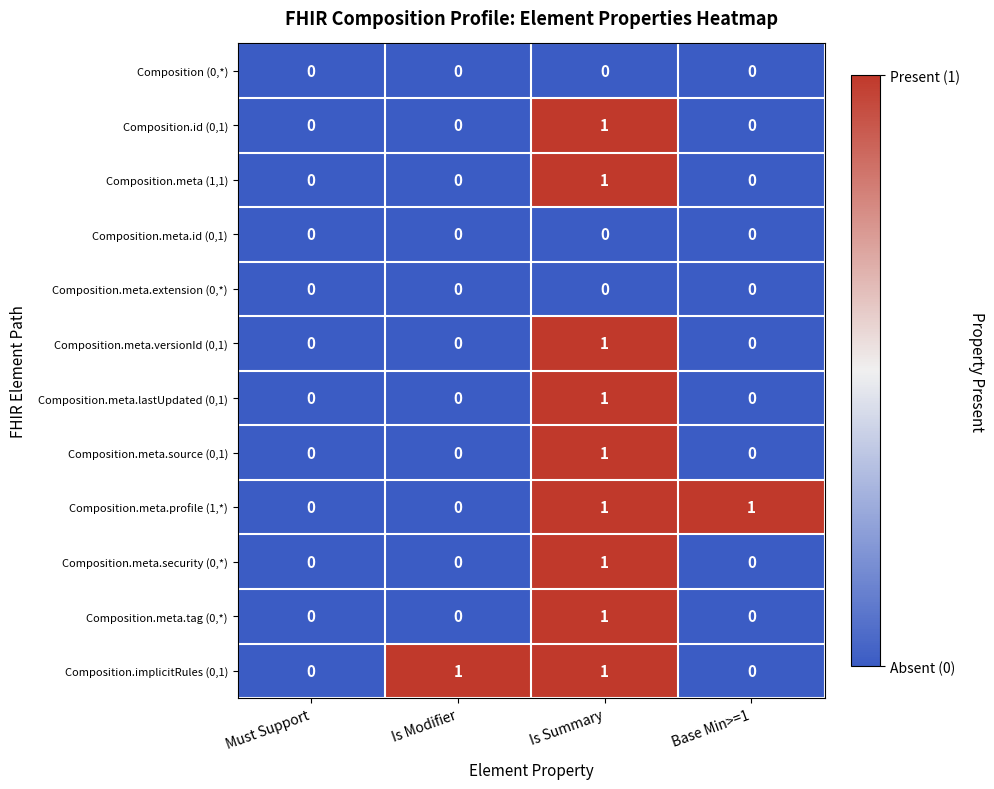

Count the Composition.meta.lastUpdated (0,1) values in the range 0 to 1.

4